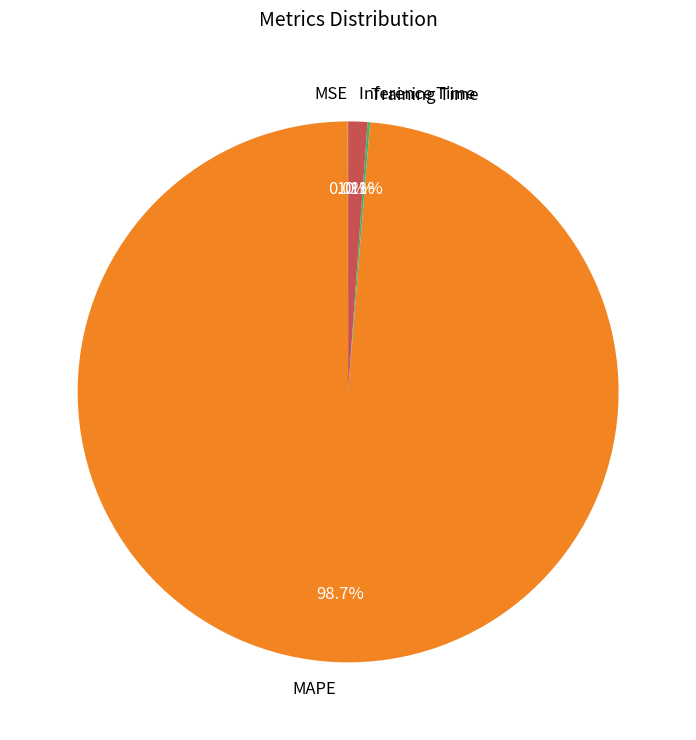

Does MAPE represent more than half of the total?

Yes